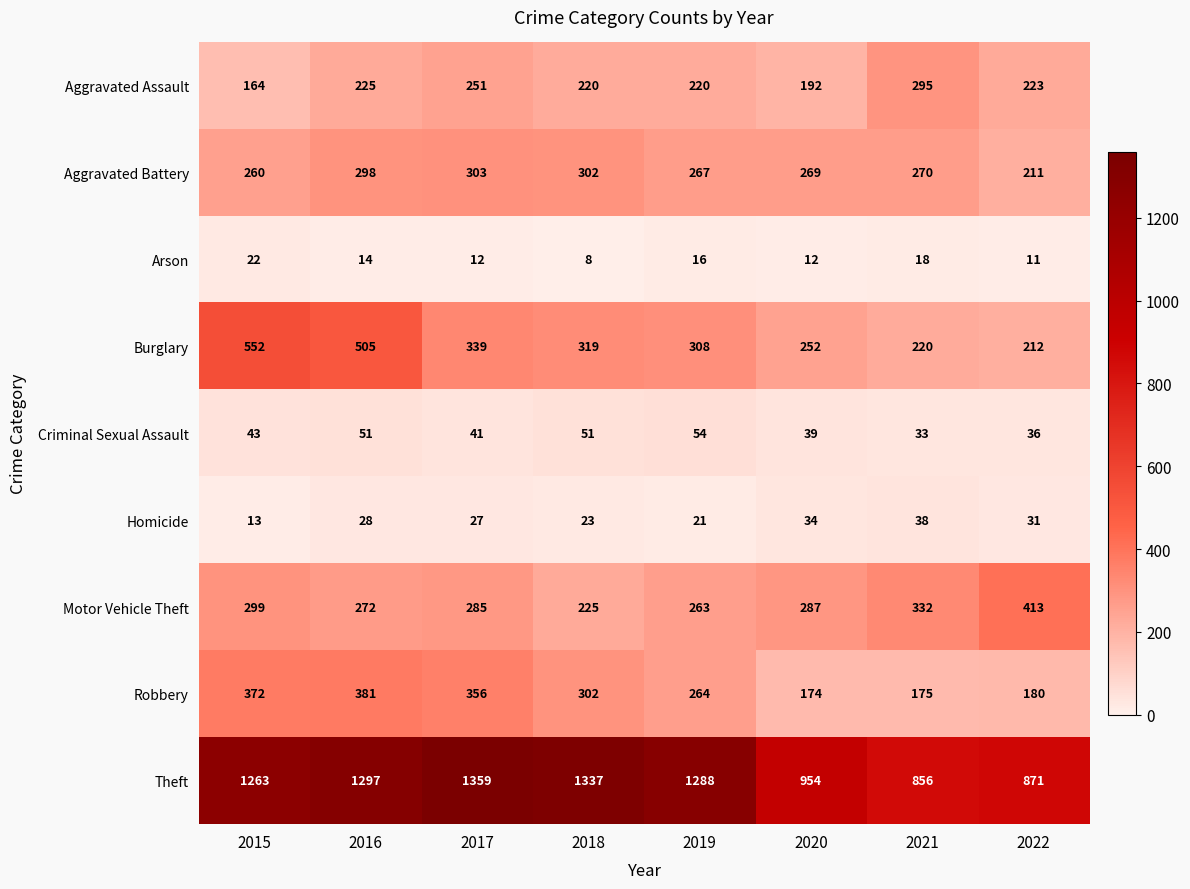

What is the smallest value displayed?

8